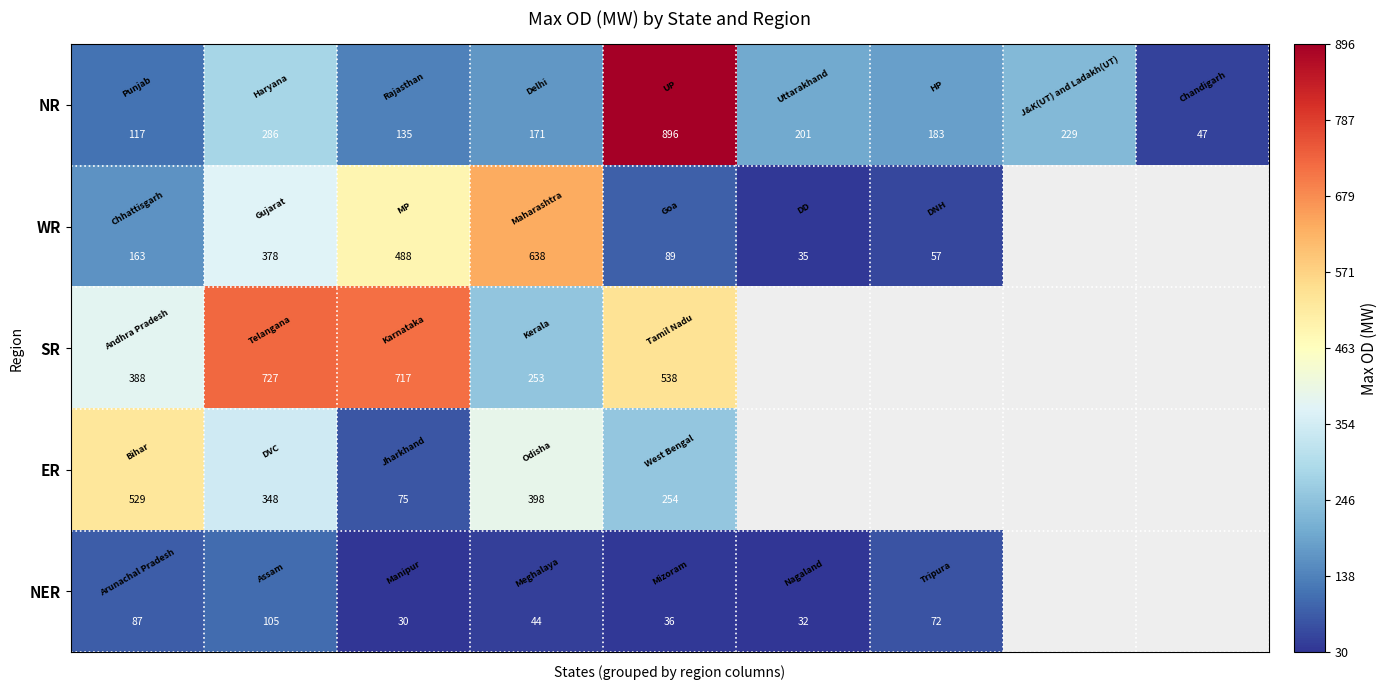

What is the average value of the NR series?

252